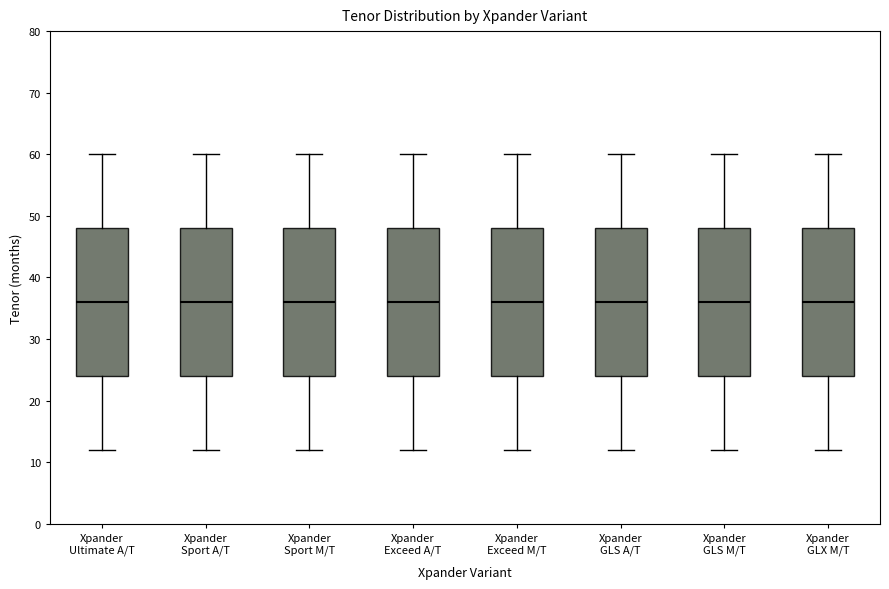

Reading left to right, transcribe this box plot: for each box, give where its median line is, the range the box spans, and where its two whiskers end, as read against the y-axis. The values are not printed on the chart, so give them approximately, as read against the axis.

Xpander Ultimate A/T: median 36, box 24 to 48, whiskers 12 to 60
Xpander Sport A/T: median 36, box 24 to 48, whiskers 12 to 60
Xpander Sport M/T: median 36, box 24 to 48, whiskers 12 to 60
Xpander Exceed A/T: median 36, box 24 to 48, whiskers 12 to 60
Xpander Exceed M/T: median 36, box 24 to 48, whiskers 12 to 60
Xpander GLS A/T: median 36, box 24 to 48, whiskers 12 to 60
Xpander GLS M/T: median 36, box 24 to 48, whiskers 12 to 60
Xpander GLX M/T: median 36, box 24 to 48, whiskers 12 to 60